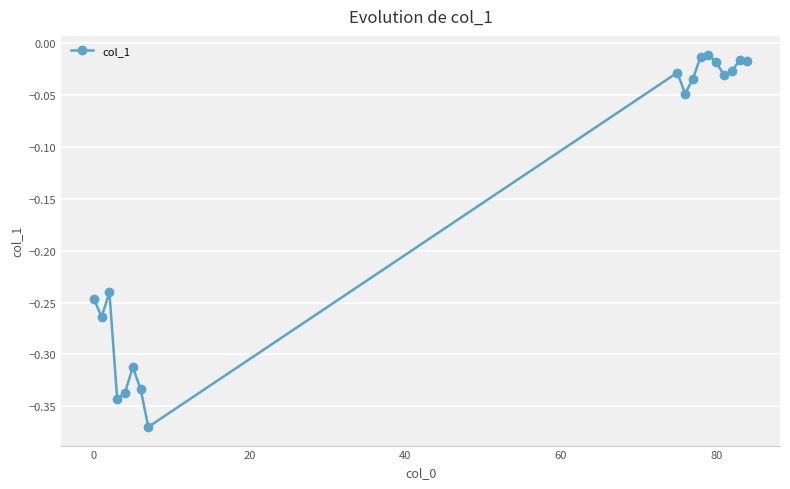

What is the difference between the second highest and minimum values?

0.4